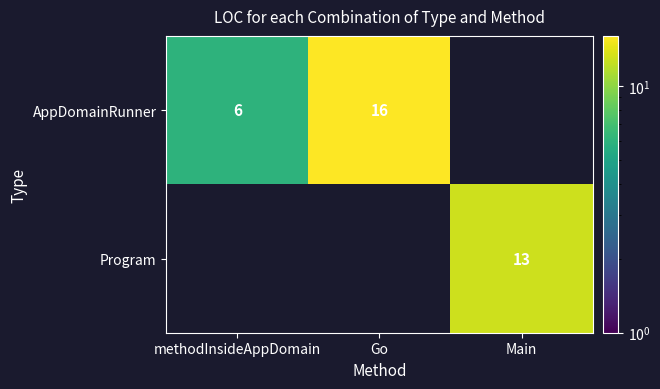

The Program series shows 13 at Main. True or false?

True